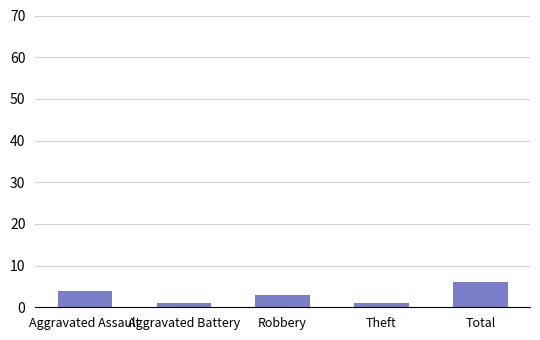

What is the difference between the maximum and minimum values?

5